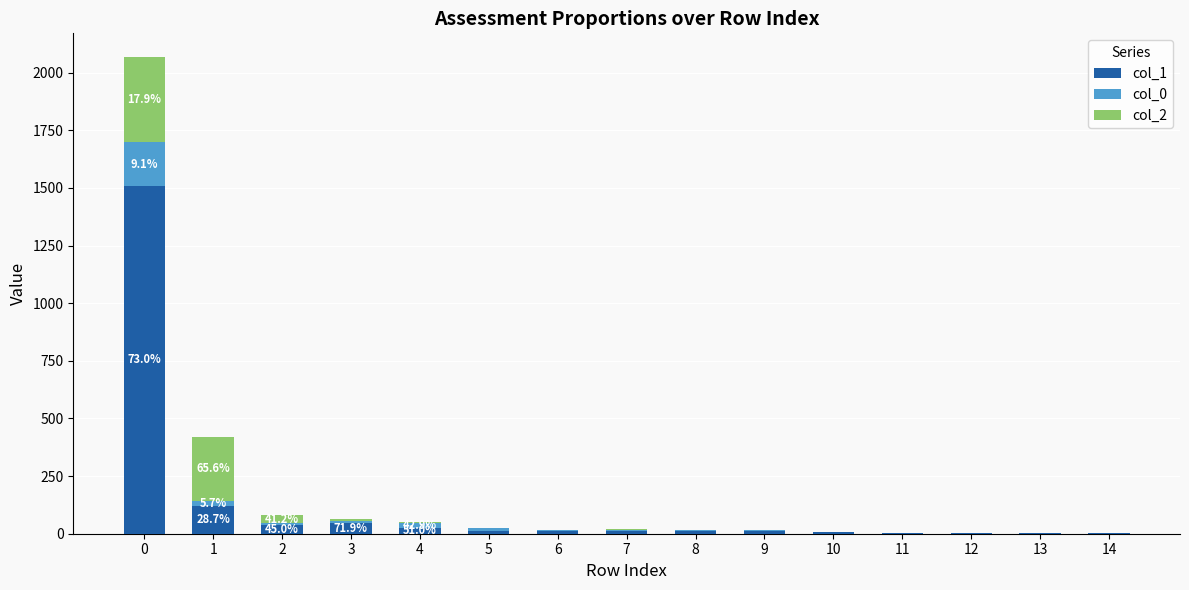

What is the sum of all col_2 values?

694